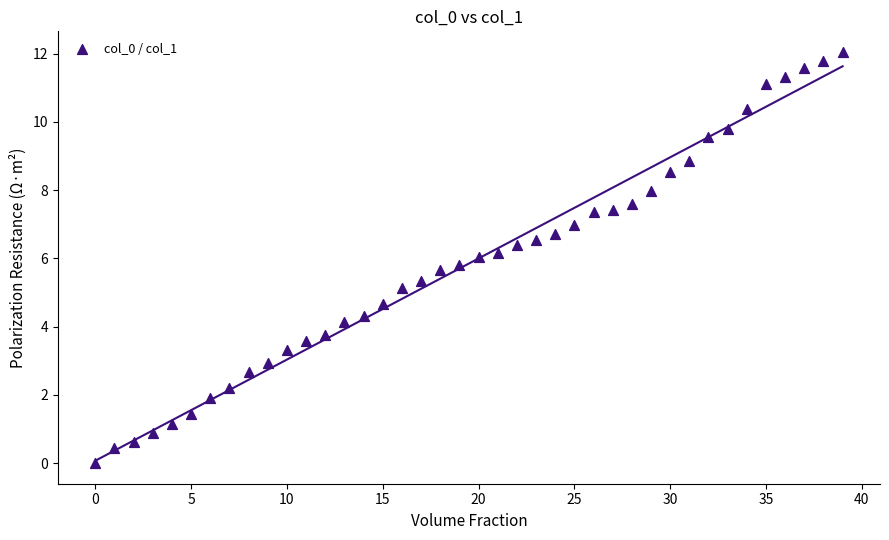

What is the range of X values (max minus min)?

39.0